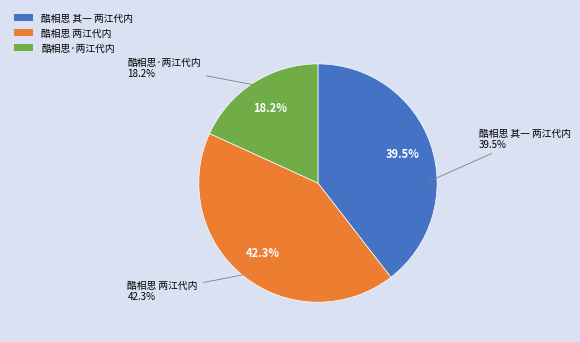

Does any single category account for the majority?

No